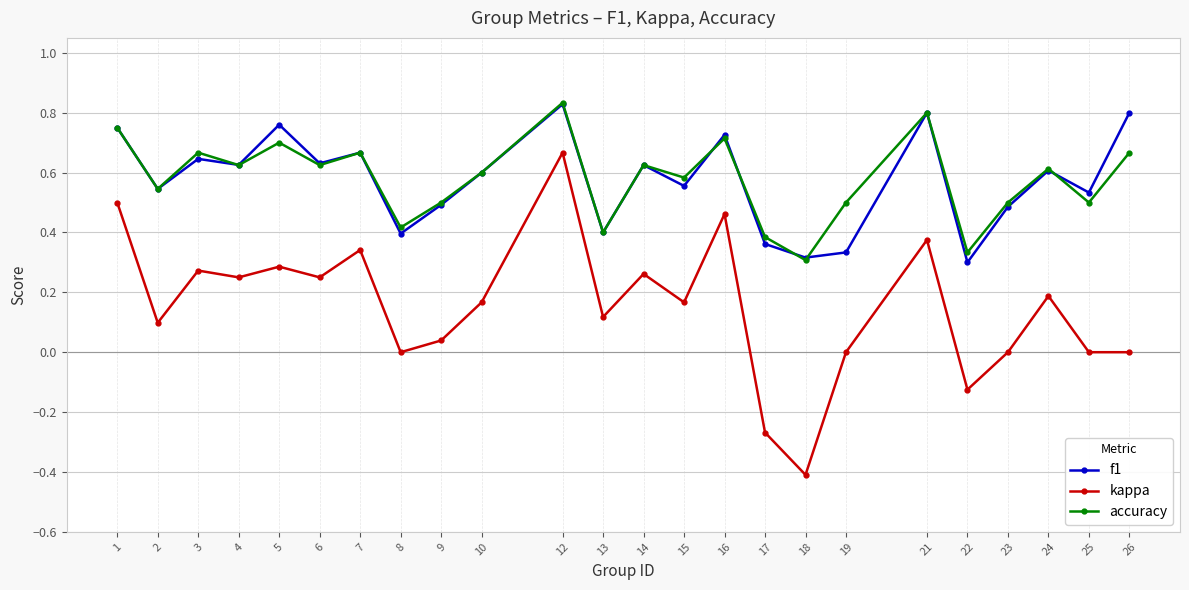

True or false: kappa and accuracy intersect in this chart.

False